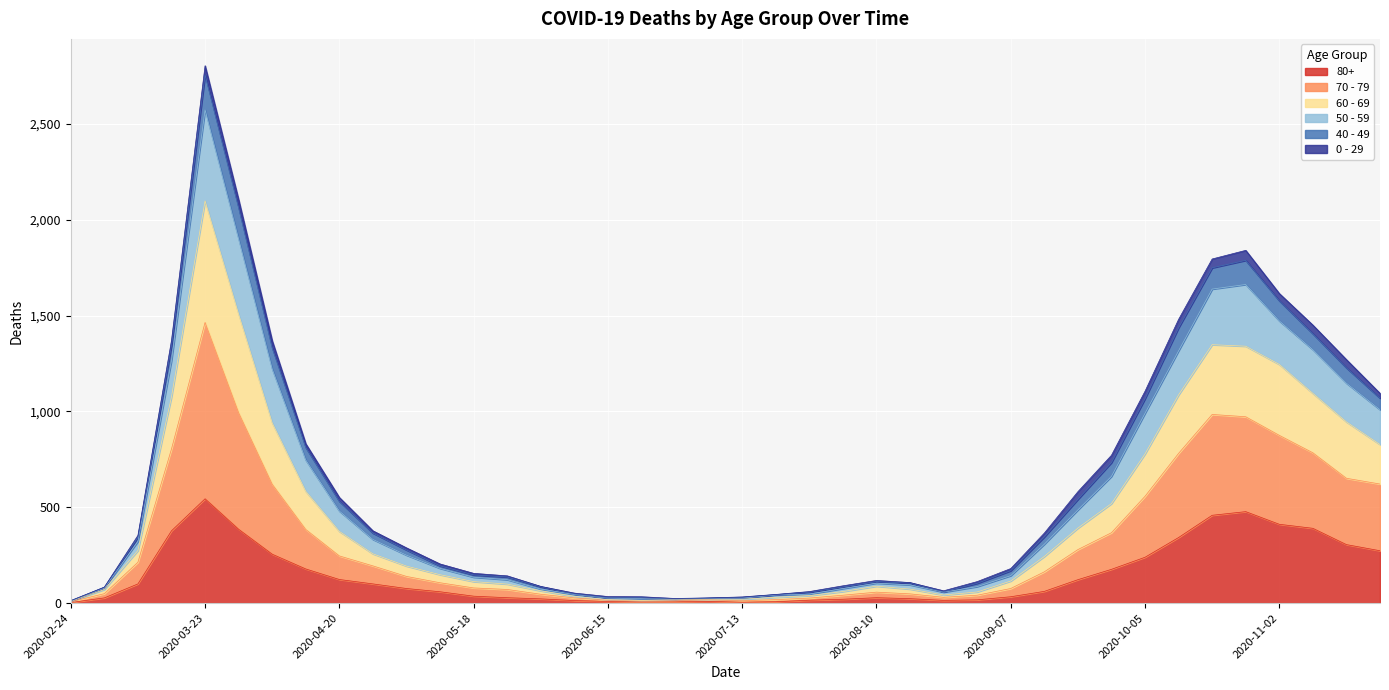

At which category does the chart reach its peak across all series?

2020-03-23